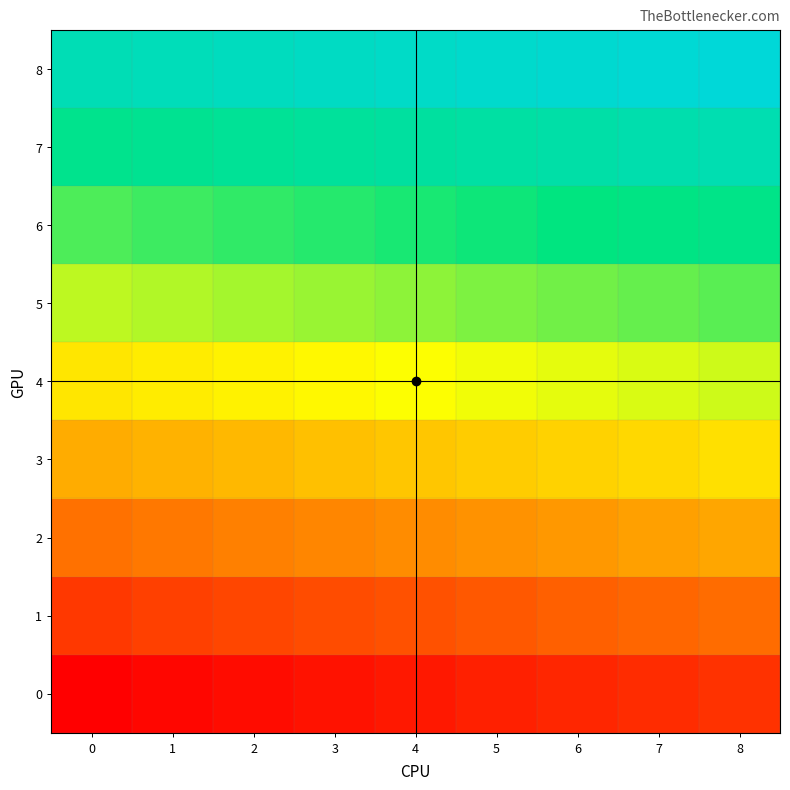

Reading left to right, list all the values displayed in this chart.

8: 0=72	1=73	2=74	3=75	4=76	5=77	6=78	7=79	8=80
7: 0=63	1=64	2=65	3=66	4=67	5=68	6=69	7=70	8=71
6: 0=54	1=55	2=56	3=57	4=58	5=59	6=60	7=61	8=62
5: 0=45	1=46	2=47	3=48	4=49	5=50	6=51	7=52	8=53
4: 0=36	1=37	2=38	3=39	4=40	5=41	6=42	7=43	8=44
3: 0=27	1=28	2=29	3=30	4=31	5=32	6=33	7=34	8=35
2: 0=18	1=19	2=20	3=21	4=22	5=23	6=24	7=25	8=26
1: 0=9	1=10	2=11	3=12	4=13	5=14	6=15	7=16	8=17
0: 0=0	1=1	2=2	3=3	4=4	5=5	6=6	7=7	8=8